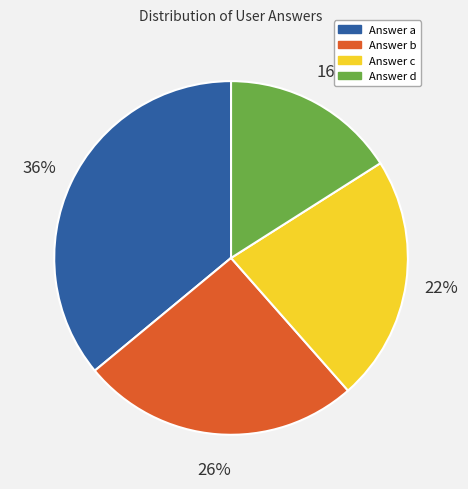

How many segments does this pie chart have?

4